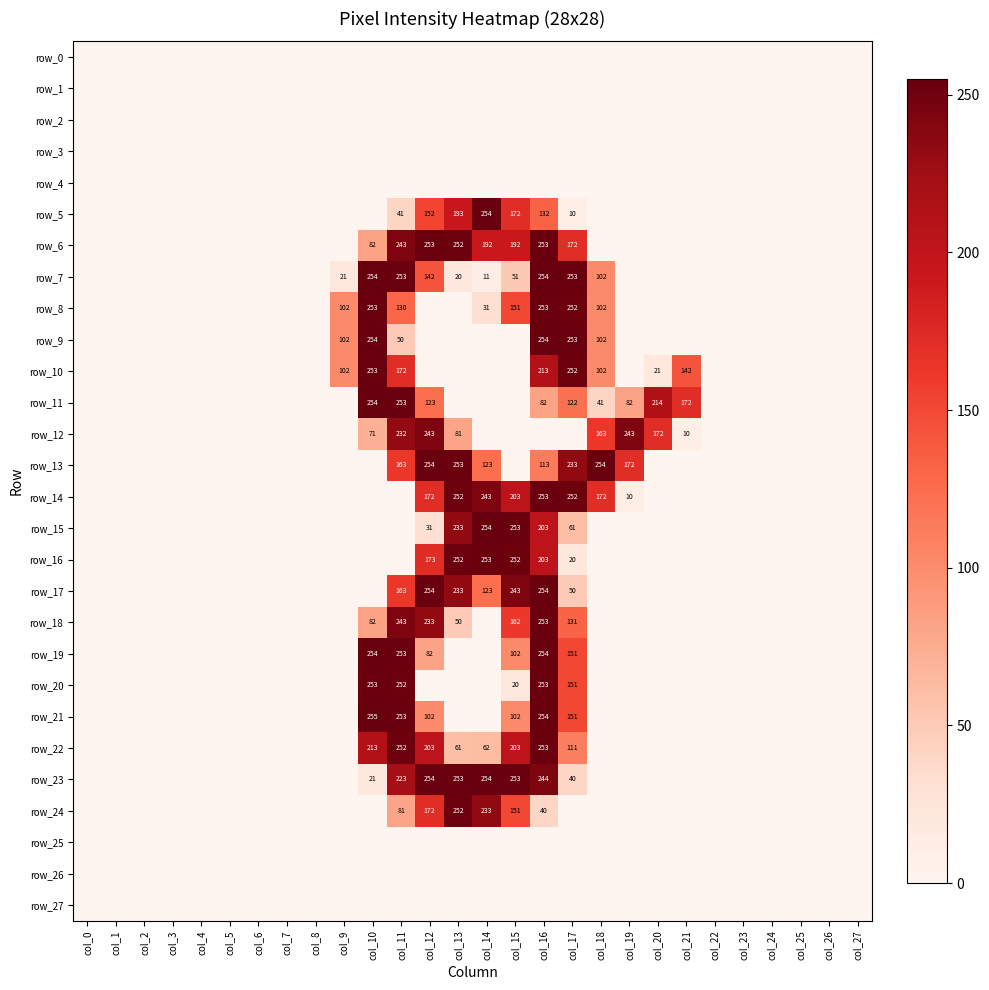

At which category is the sum across all series the highest?

col_16